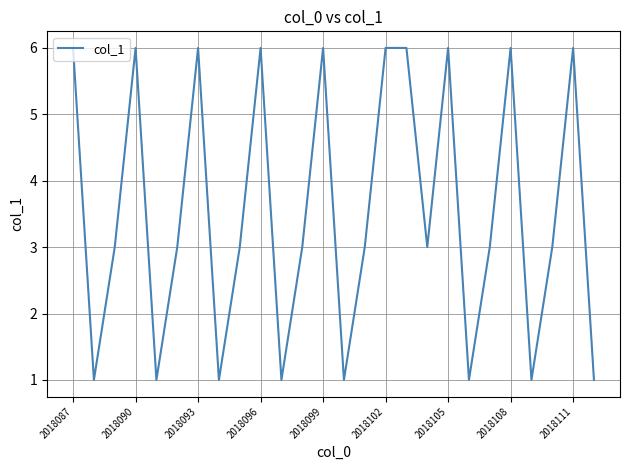

Reading left to right, list all the values displayed in this chart.

6	1	3	6	1	3	6	1	3	6	1	3	6	1	3	6	6	3	6	1	3	6	1	3	6	1